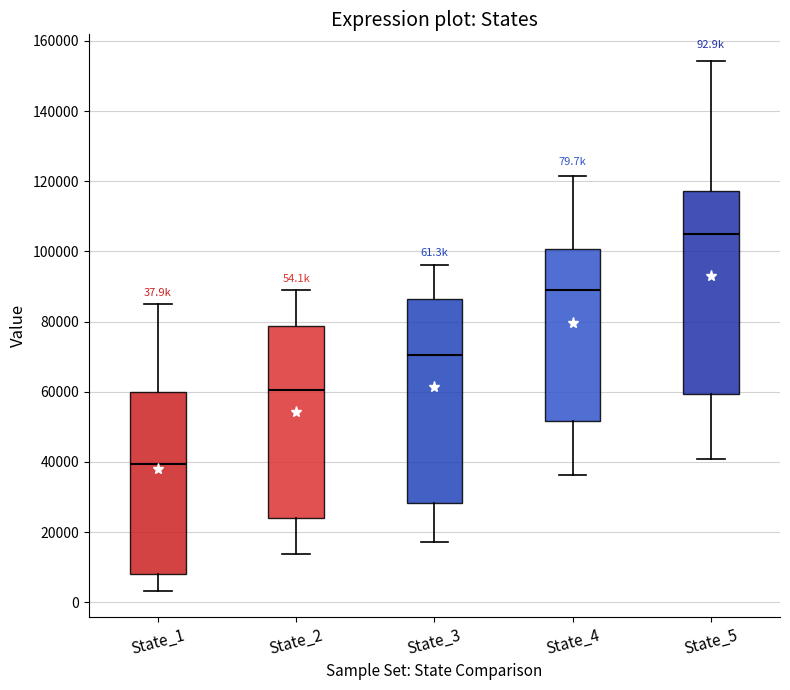

Which box's median line is the lowest?

State_1